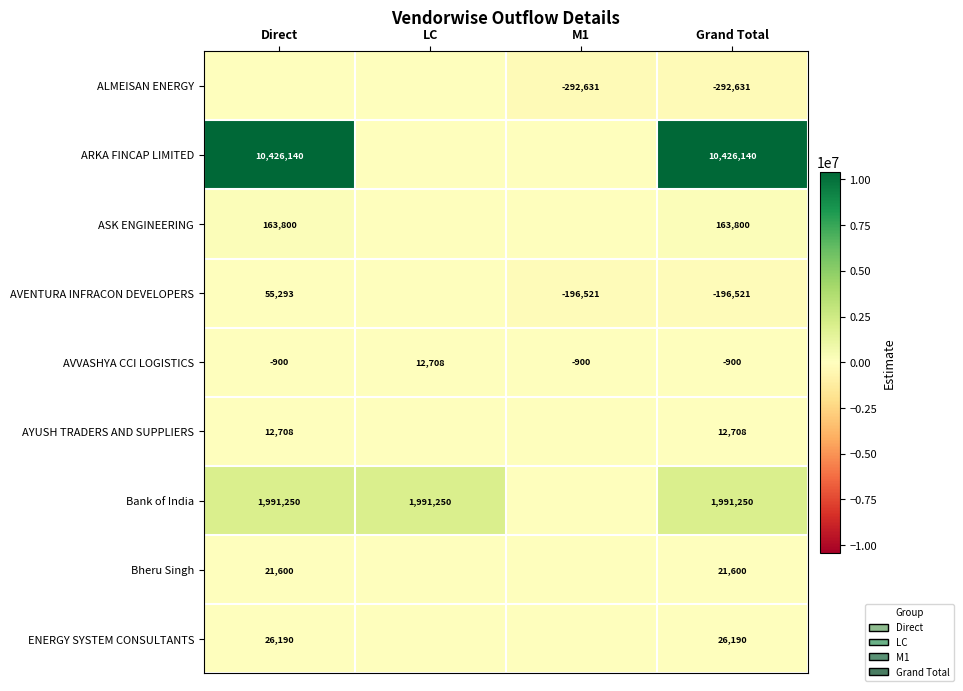

What is the total value across all series at Grand Total?

12151636